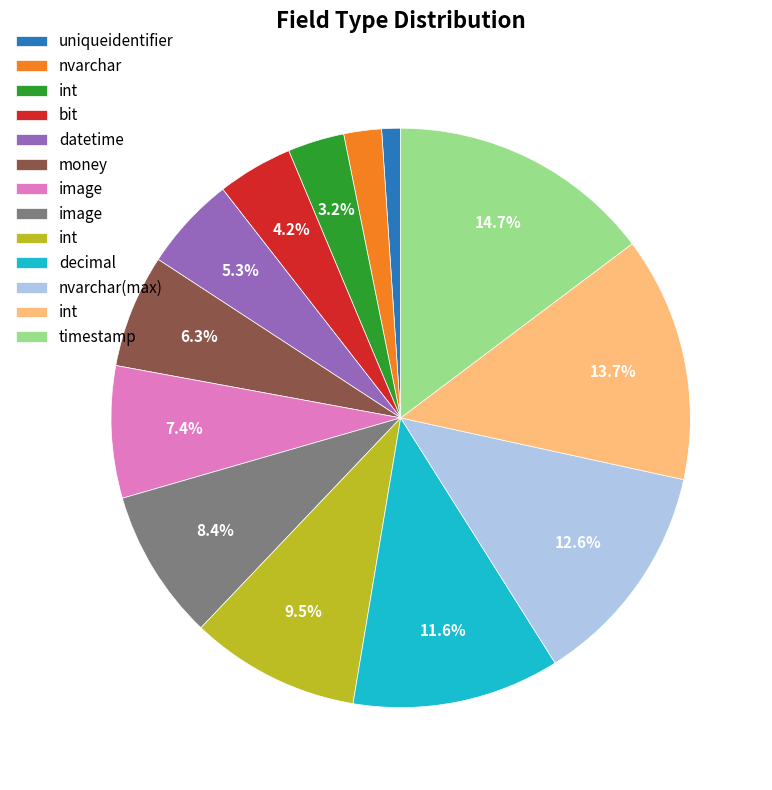

Does any single category account for the majority?

No